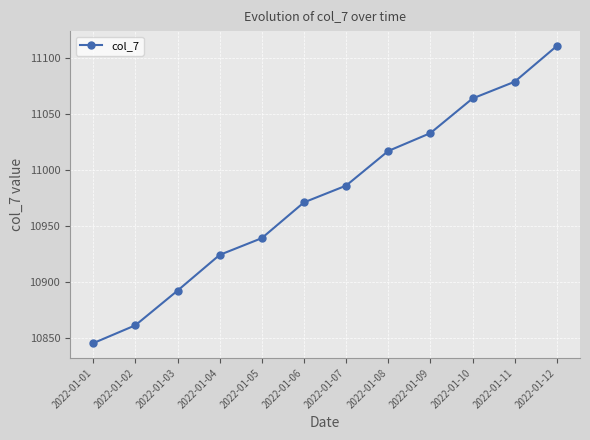

Rank the categories by value from lowest to highest.

2022-01-01, 2022-01-02, 2022-01-03, 2022-01-04, 2022-01-05, 2022-01-06, 2022-01-07, 2022-01-08, 2022-01-09, 2022-01-10, 2022-01-11, 2022-01-12